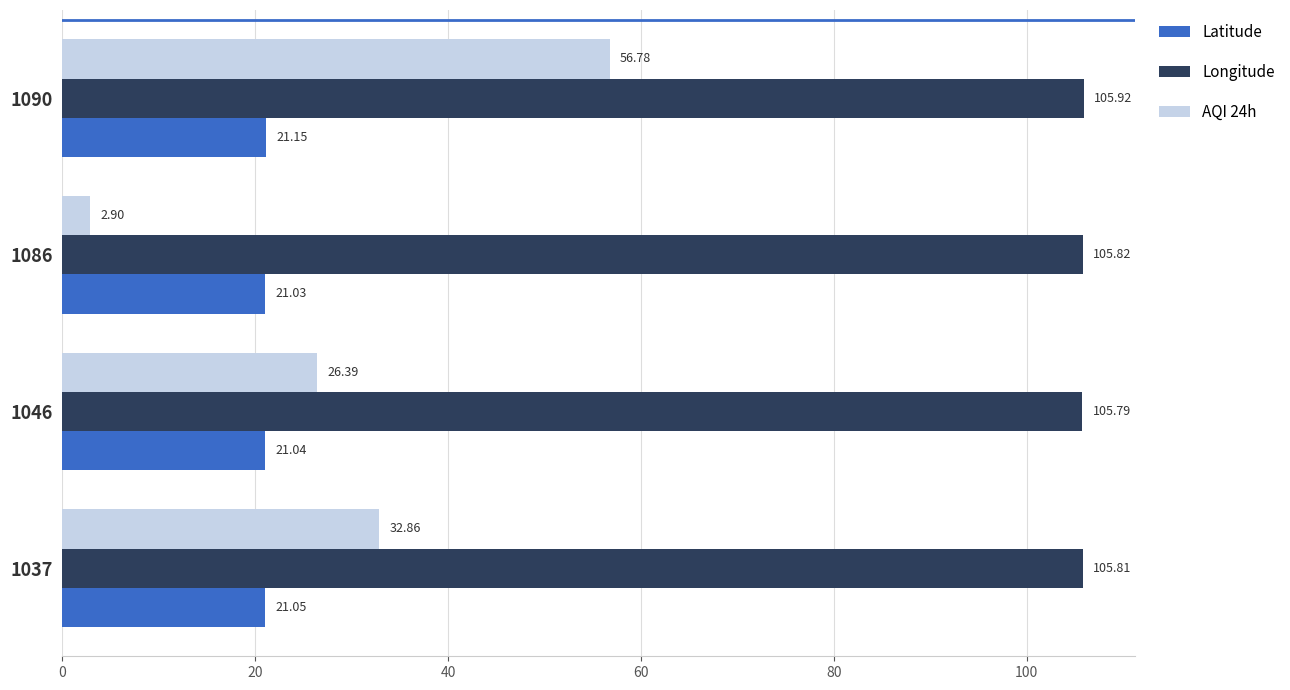

List the series in order of their peak value, highest first.

Longitude, AQI 24h, Latitude